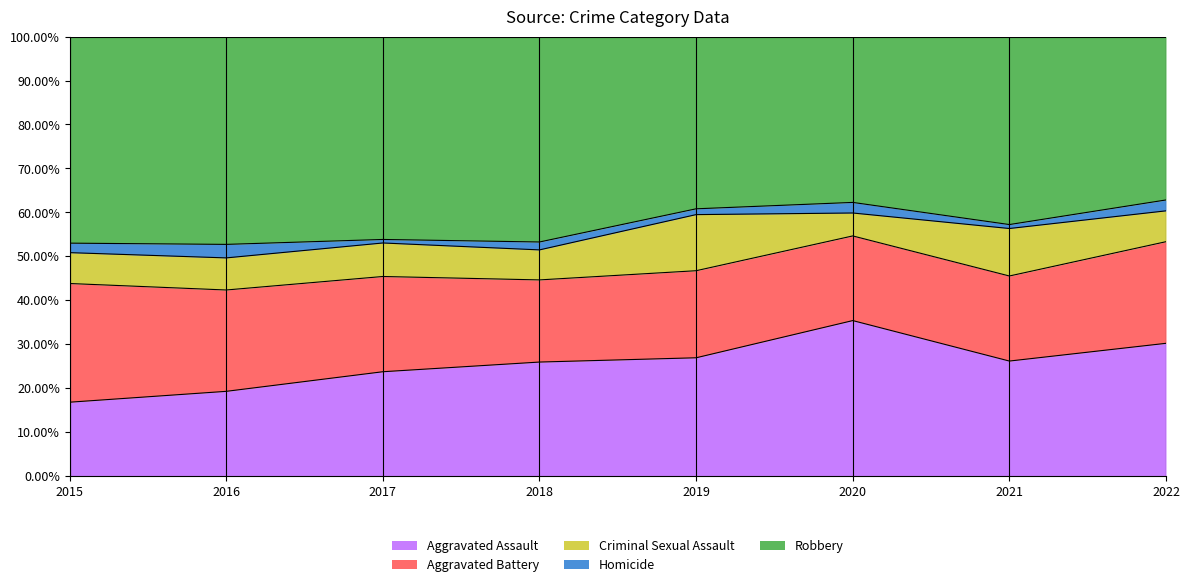

Reading left to right, extract all data points from this chart.

Aggravated Assault: 31	50	59	72	61	88	58	73
Aggravated Battery: 50	60	54	52	45	48	43	56
Criminal Sexual Assault: 13	19	19	19	29	13	24	17
Homicide: 4	8	2	5	3	6	2	6
Robbery: 87	123	115	130	89	94	95	90